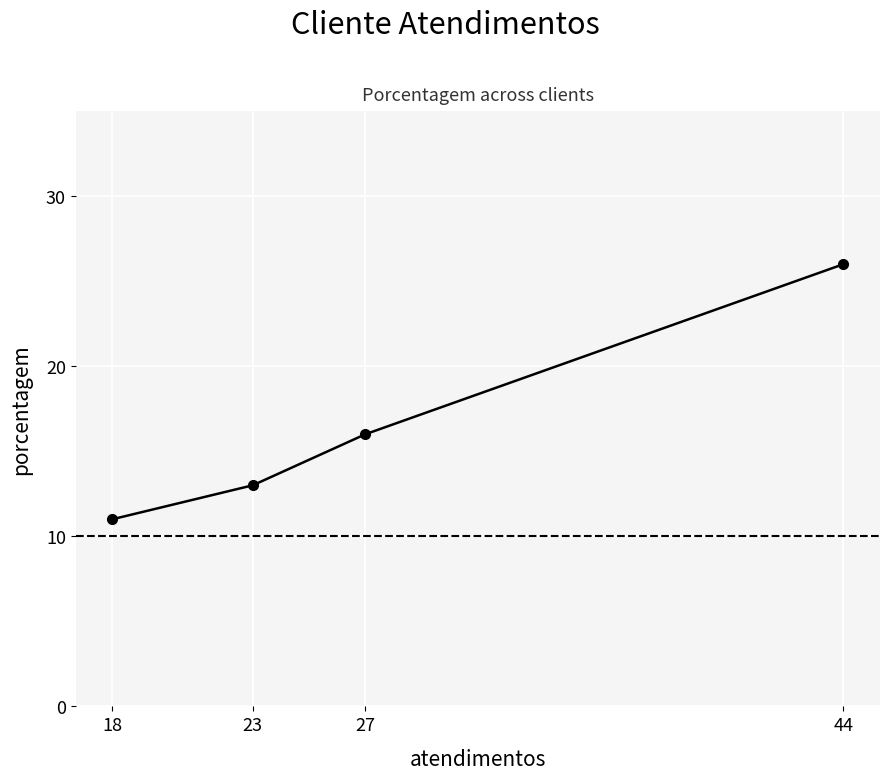

How many data points are above 16?

1